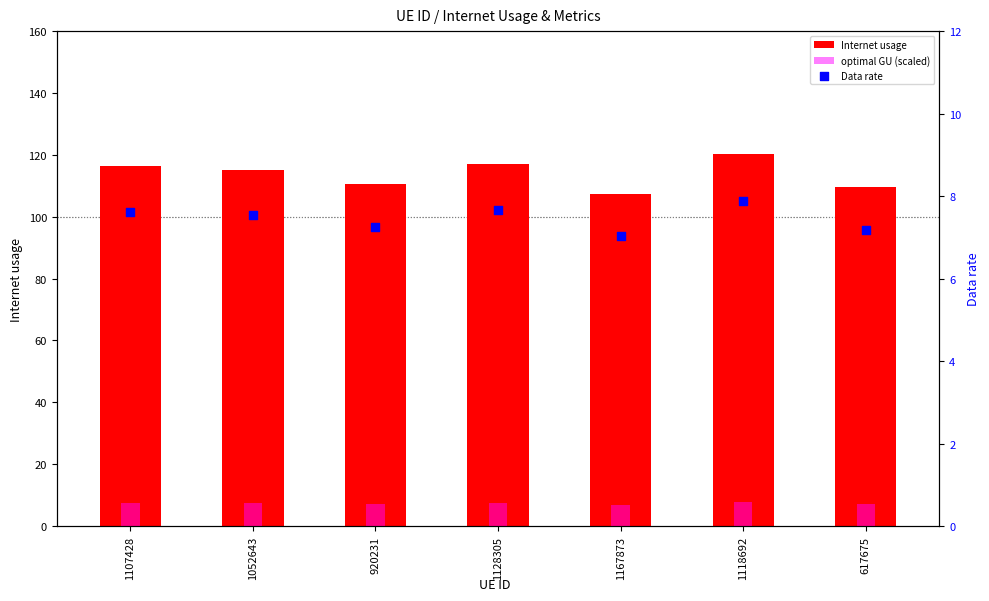

Which series has the widest spread of Y values?

Internet usage